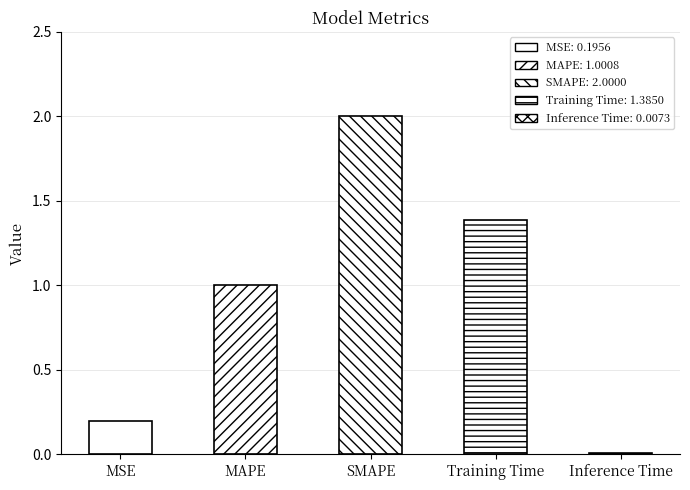

What is the approximate value at SMAPE?

2.0